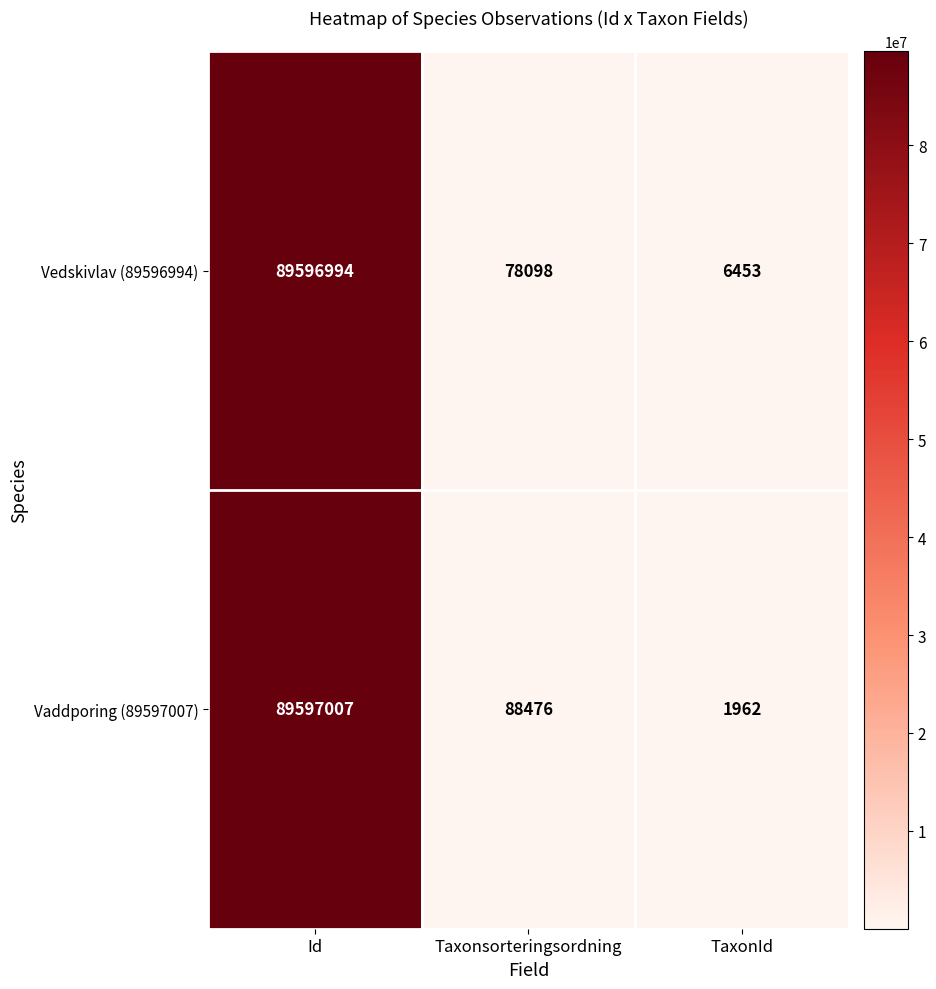

Which series has the widest spread of values?

Vaddporing (89597007)